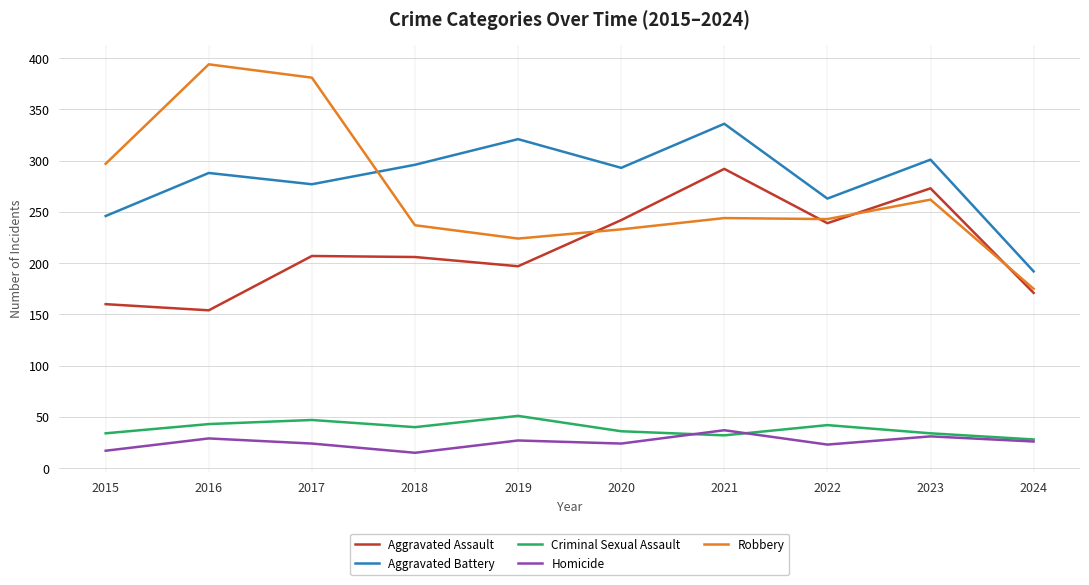

What is the difference between the second highest and minimum values in the Aggravated Assault series?

119